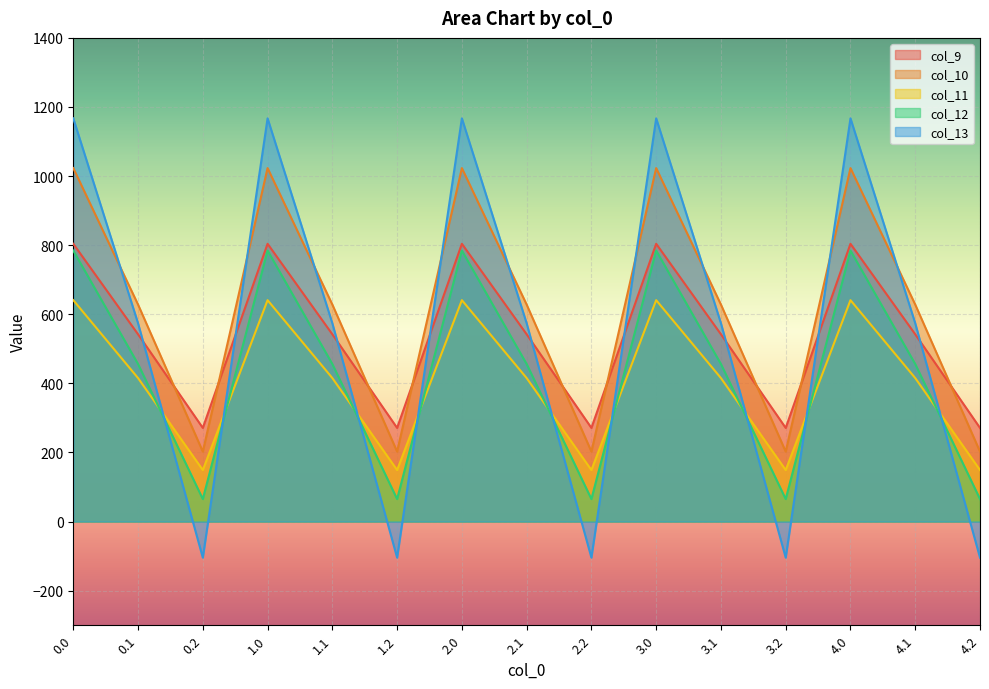

What is the label of the 11th point from the right?

1.1